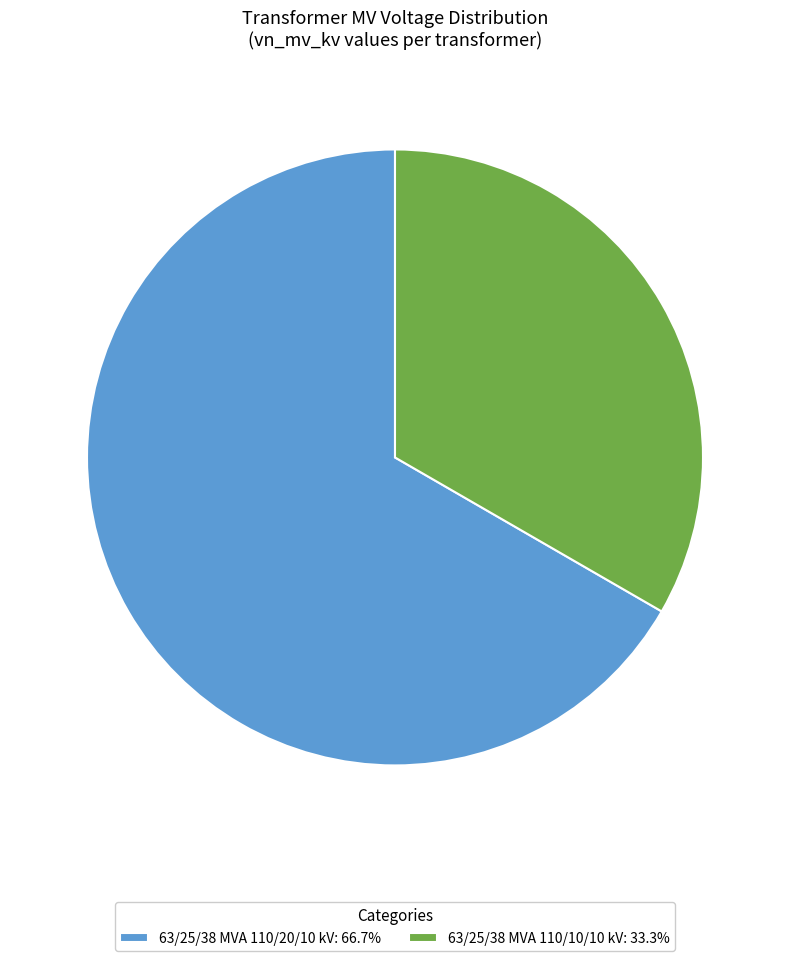

Is there any slice that represents more than half of the pie?

Yes